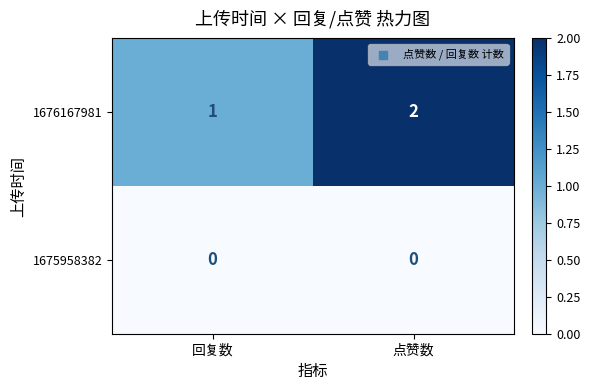

Which category has the lowest value in the 1676167981 series?

回复数